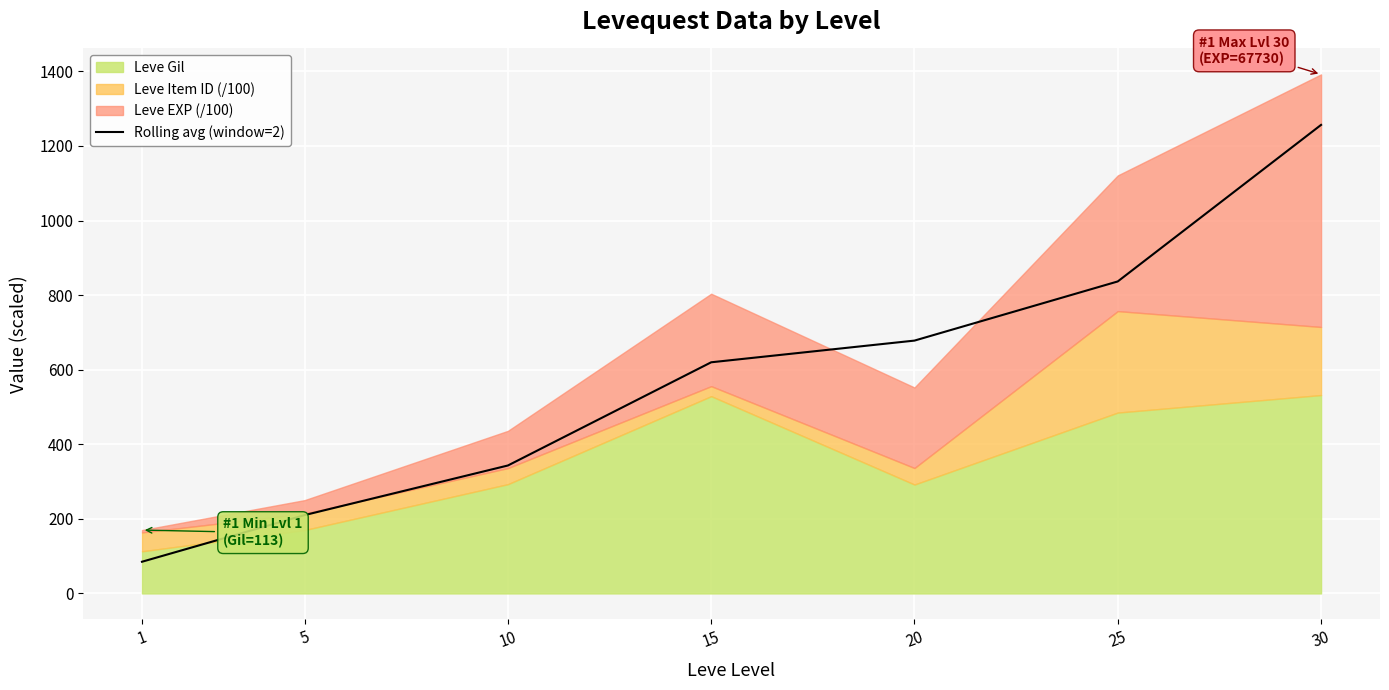

How many values are below 619?

3